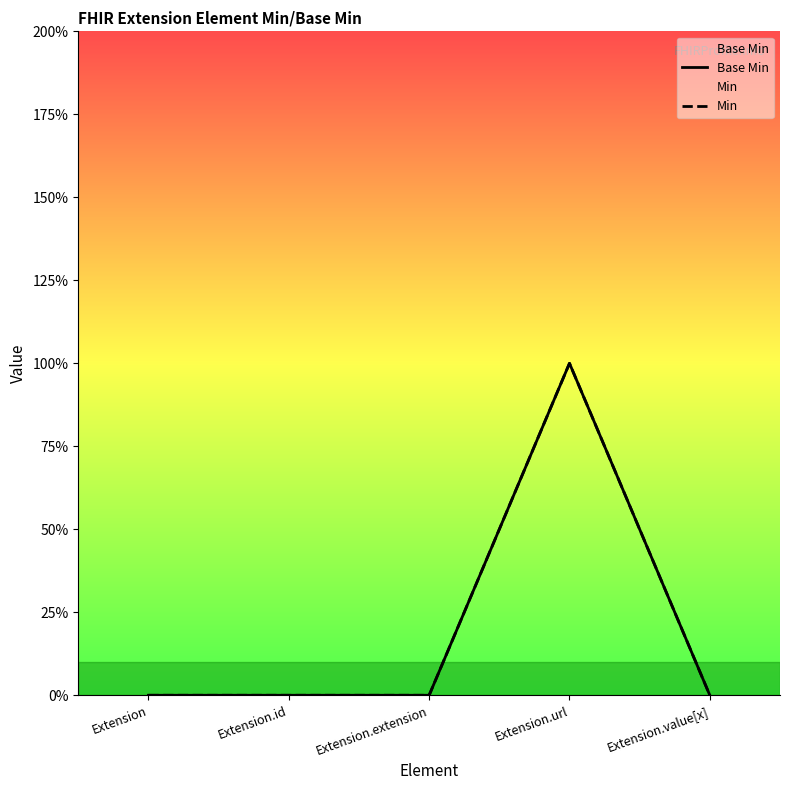

What position from the right is Extension?

5